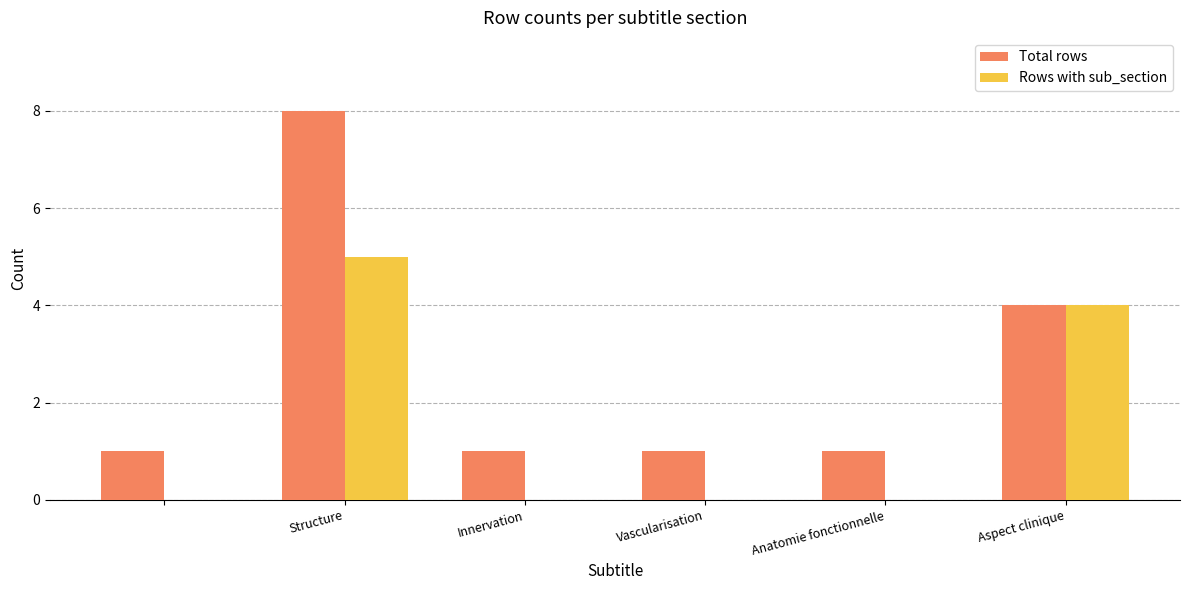

What is the maximum value shown in the chart?

8